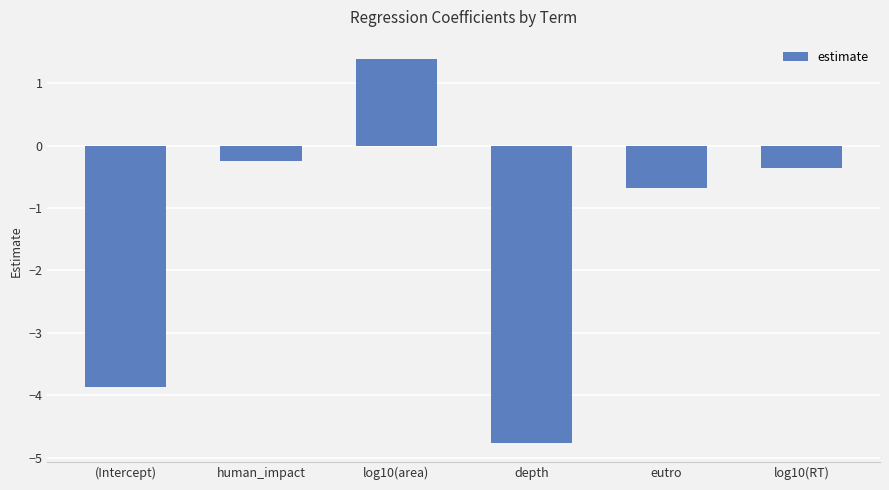

What is the difference between the maximum and minimum values?

6.2